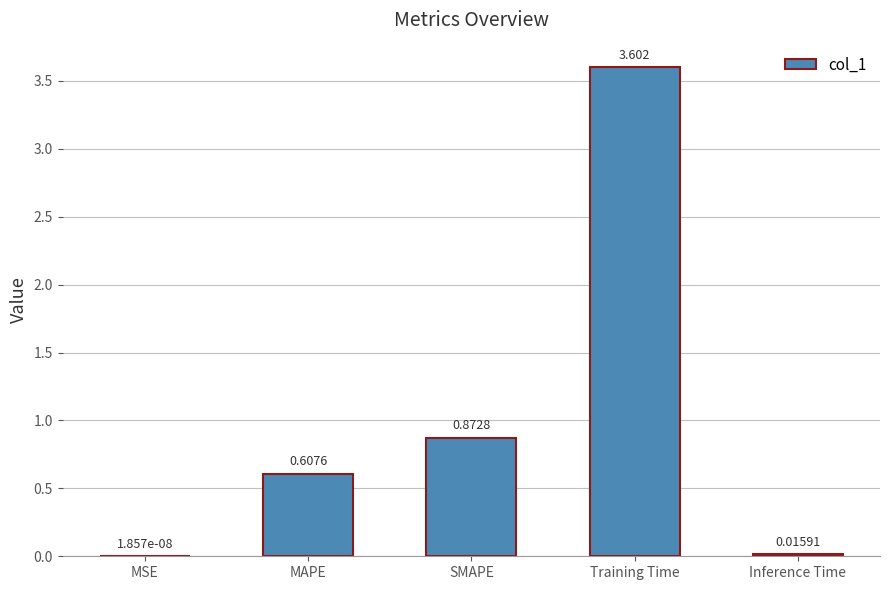

The value at SMAPE is 1.6. True or false?

False